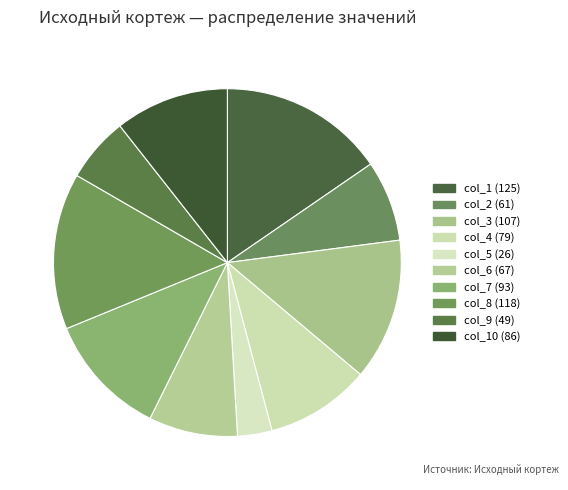

What is the smallest slice in the pie chart?

col_5